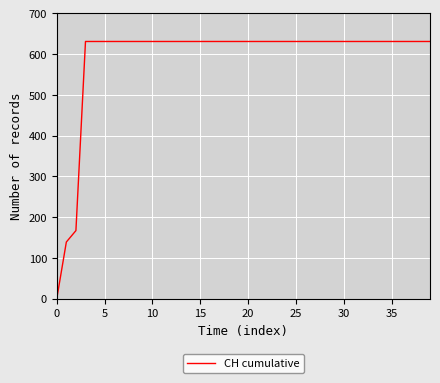

Reading left to right, transcribe all the data shown in this chart.

0	139	167	631	631	631	631	631	631	631	631	631	631	631	631	631	631	631	631	631	631	631	631	631	631	631	631	631	631	631	631	631	631	631	631	631	631	631	631	631